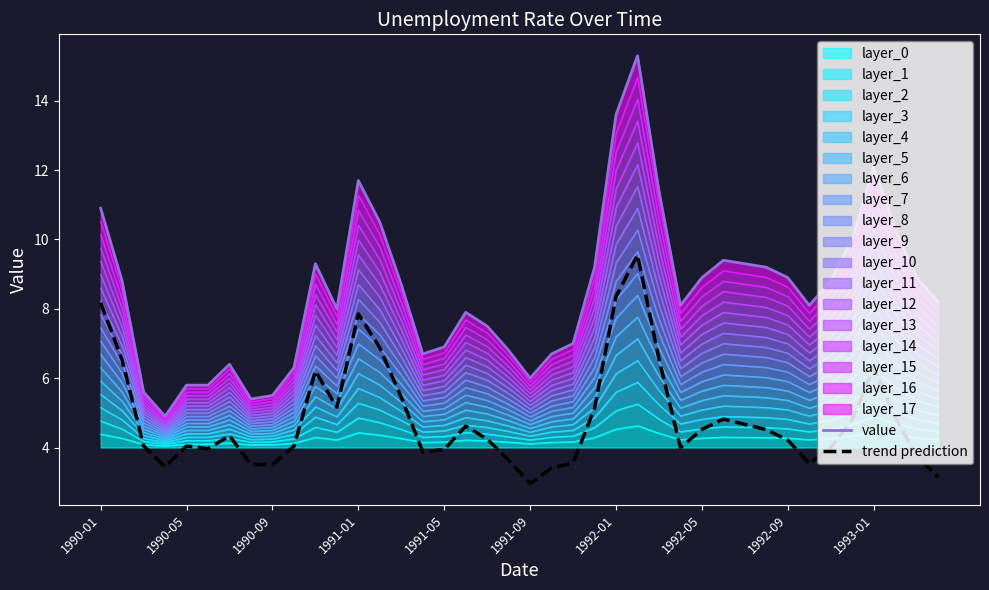

What is the average value of the trend prediction series?

4.9